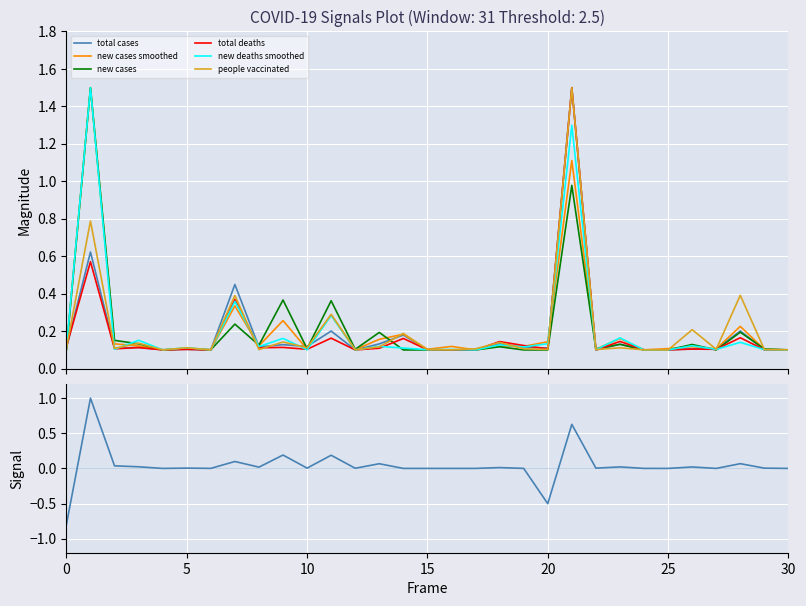

True or false: people vaccinated and total deaths cross at least once.

True